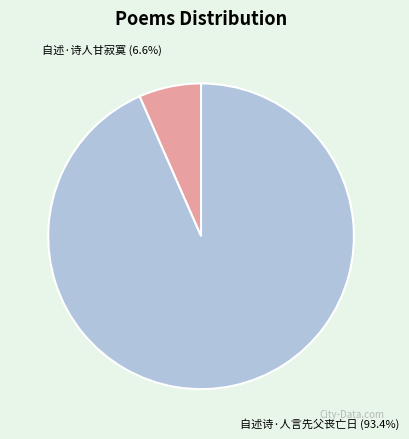

To the nearest percent, what portion does 自述·诗人甘寂寞 represent?

7%